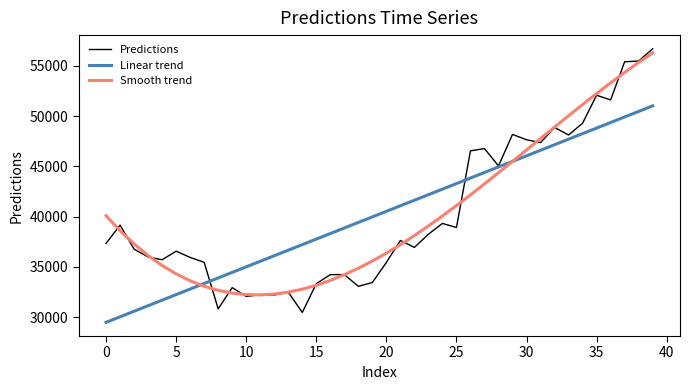

In Predictions, how many points are higher than both neighbors (excluding endpoints)?

12